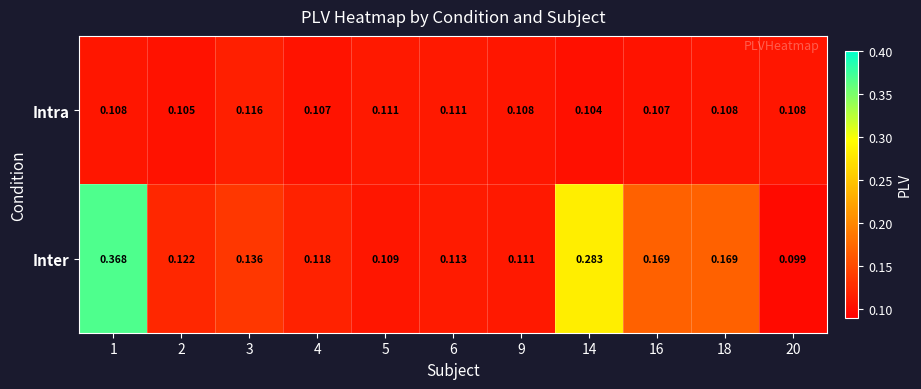

At 5, list the series in order from largest to smallest.

Intra, Inter